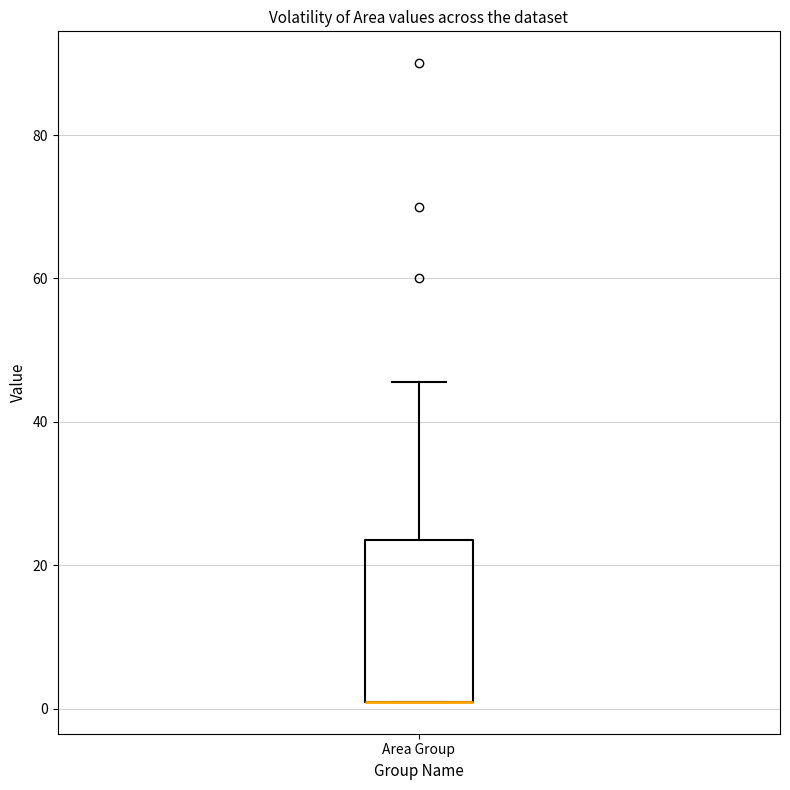

Transcribe this box plot: give where the median line is, the range the box spans, and where the two whiskers end, as read against the y-axis. The values are not printed on the chart, so give them approximately, as read against the axis.

median 2 (drawn on the box's lower edge), box 2 to 24, whiskers 2 to 46